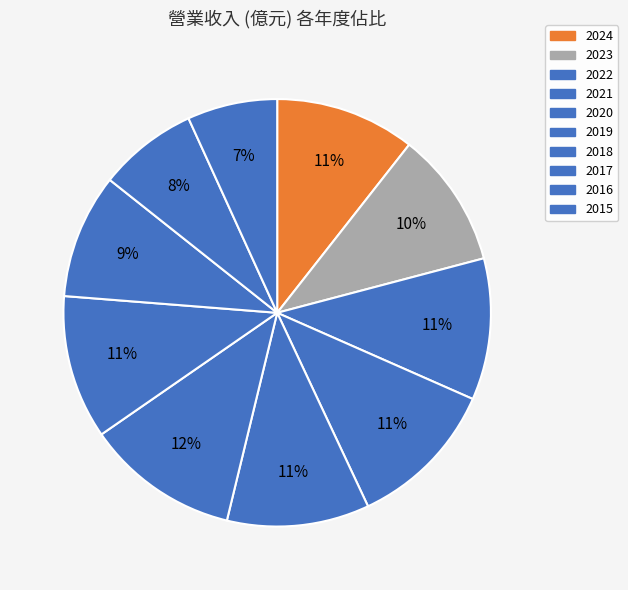

True or false: 2021 accounts for 1% of the total.

False